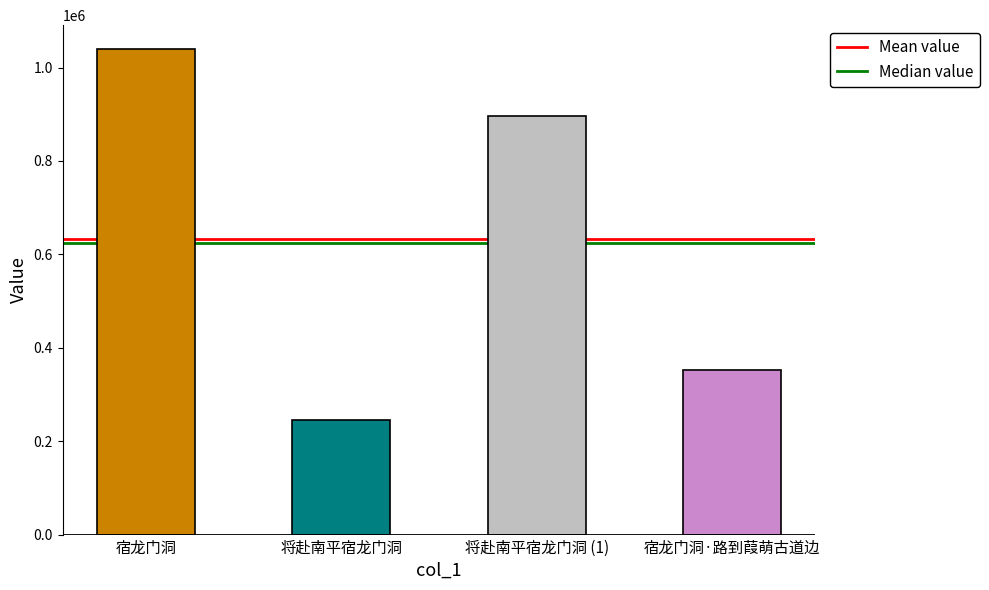

Reading left to right, transcribe all the data shown in this chart.

宿龙门洞=1038723	将赴南平宿龙门洞=245042	将赴南平宿龙门洞 (1)=895857	宿龙门洞·路到葭萌古道边=351302